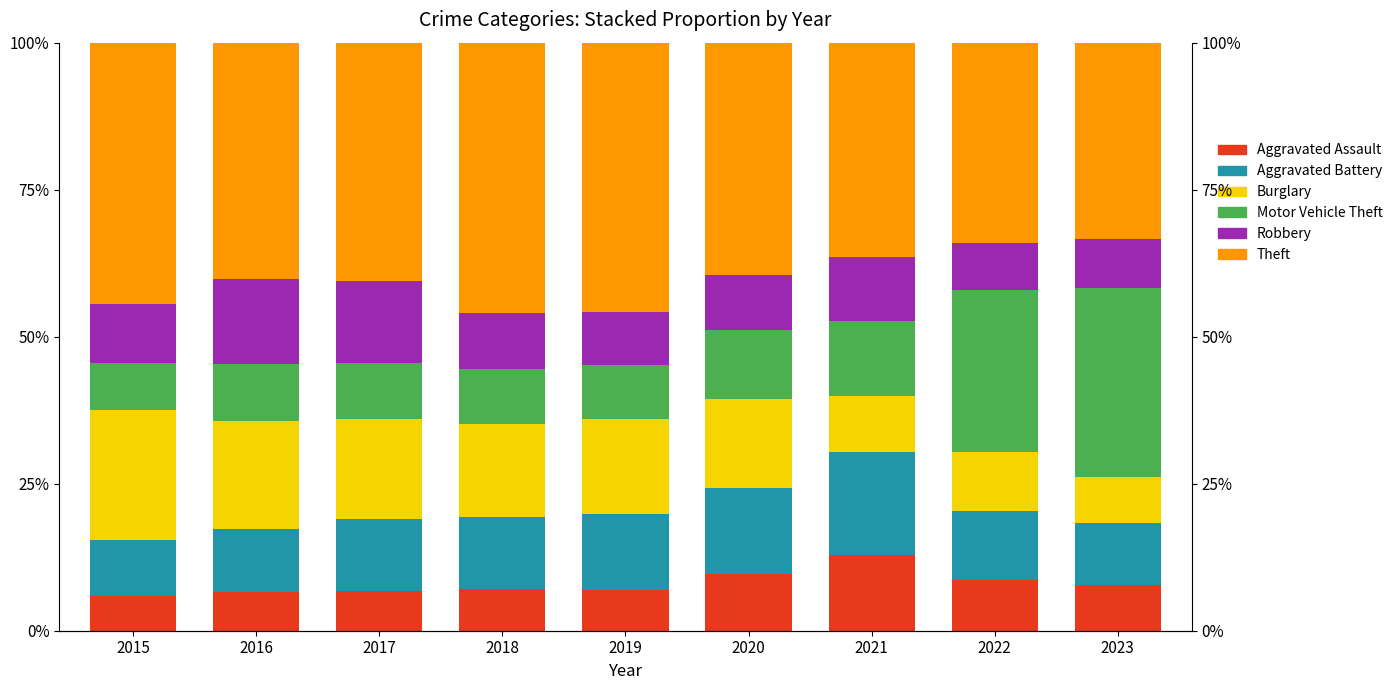

How many data points in Burglary are above 15?

6